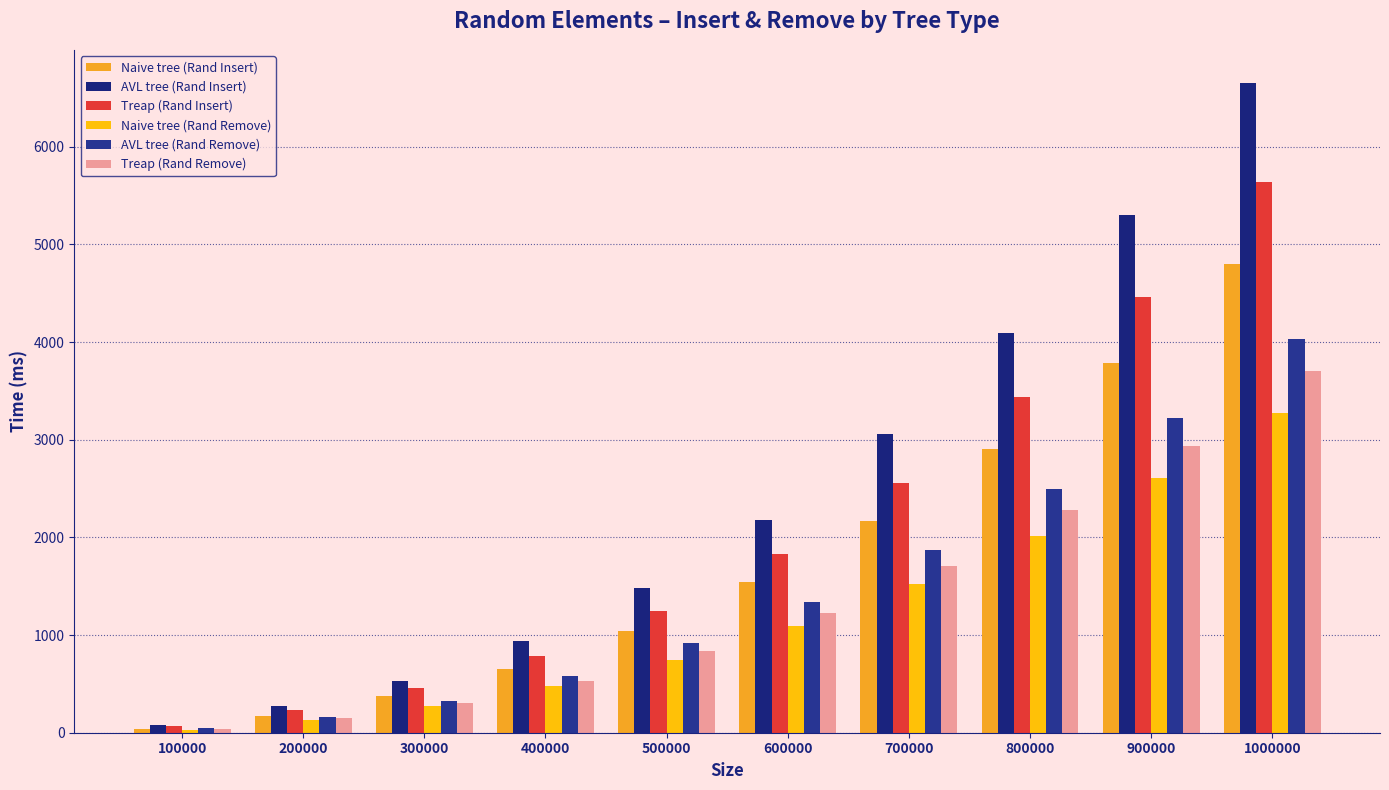

Which has a higher value, 800000 or 300000?

800000